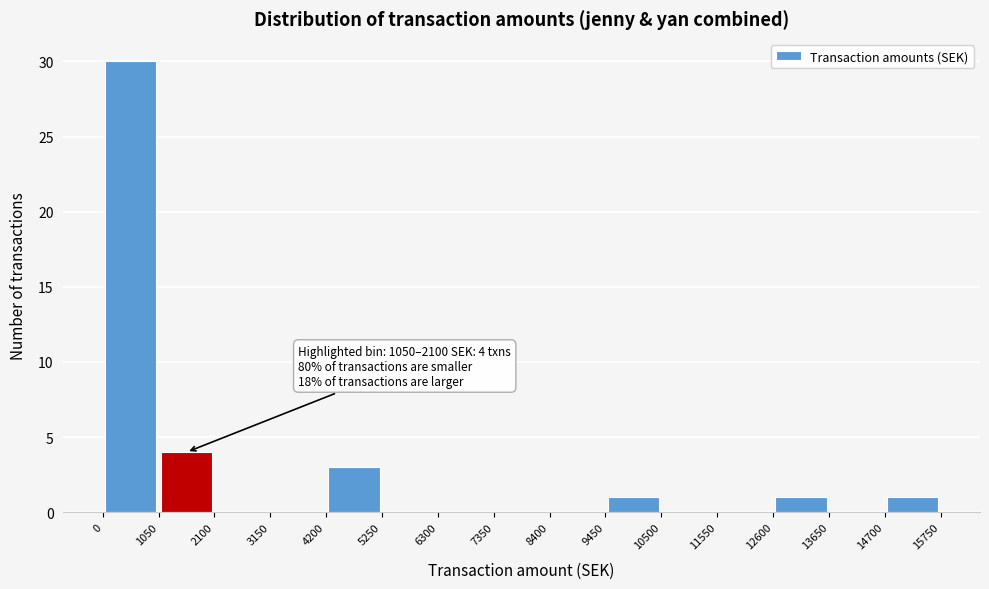

Which range on the x-axis has the tallest bar?

0 to 1050